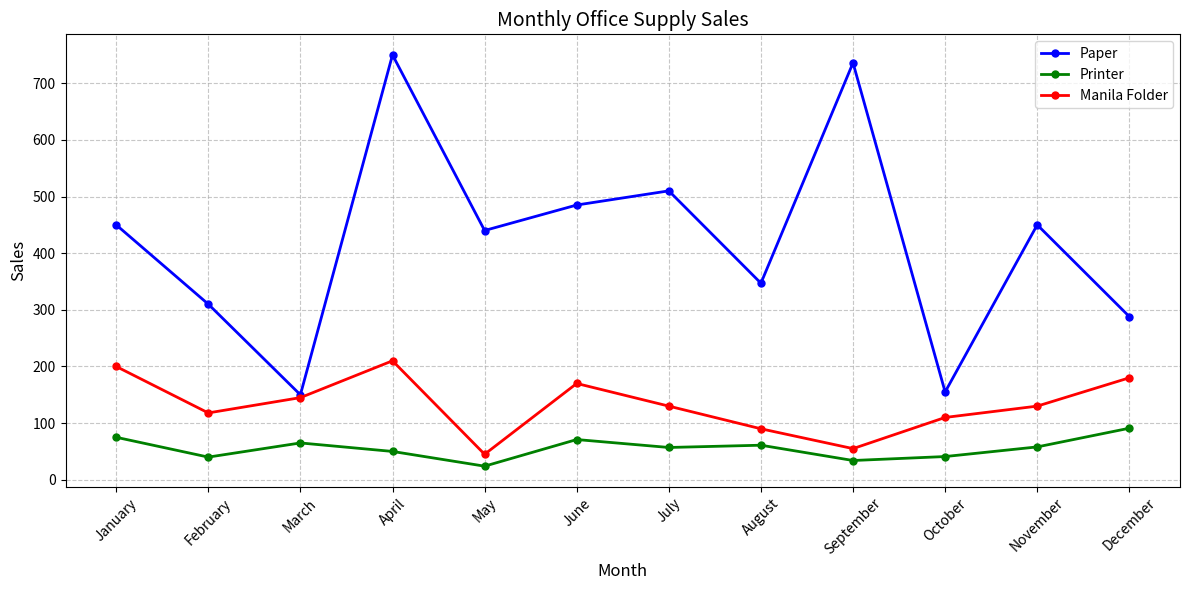

What is the smallest value displayed?

24